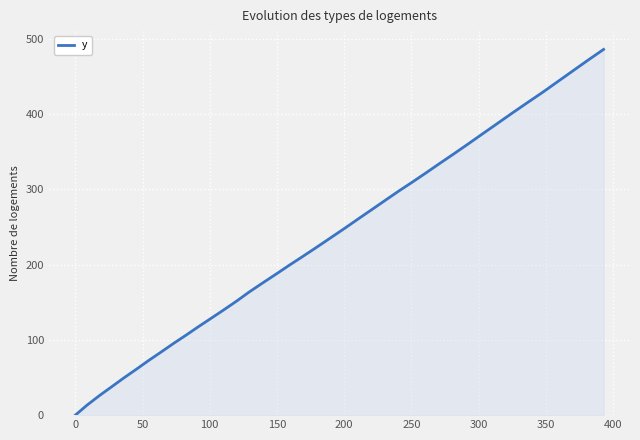

What is the difference between the maximum and minimum values?

485.9